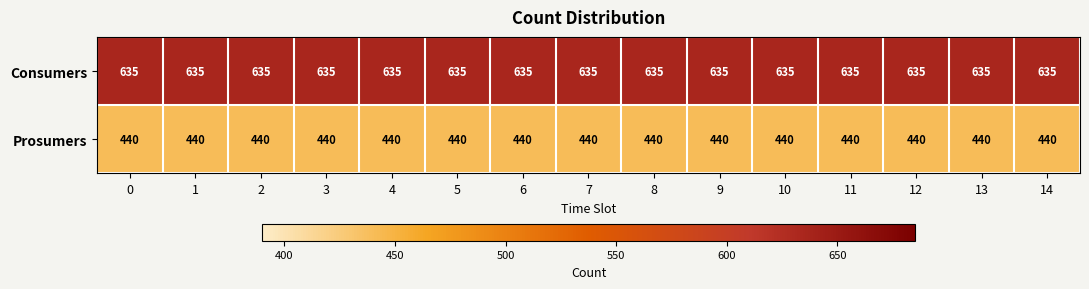

Is it true that Consumers equals 399 at 7?

False